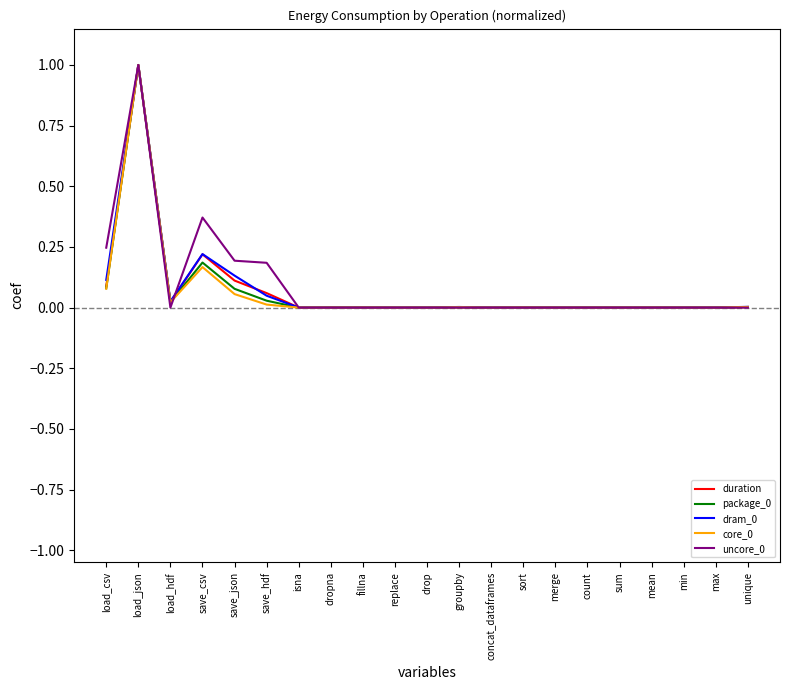

What position from the left is save_csv?

4